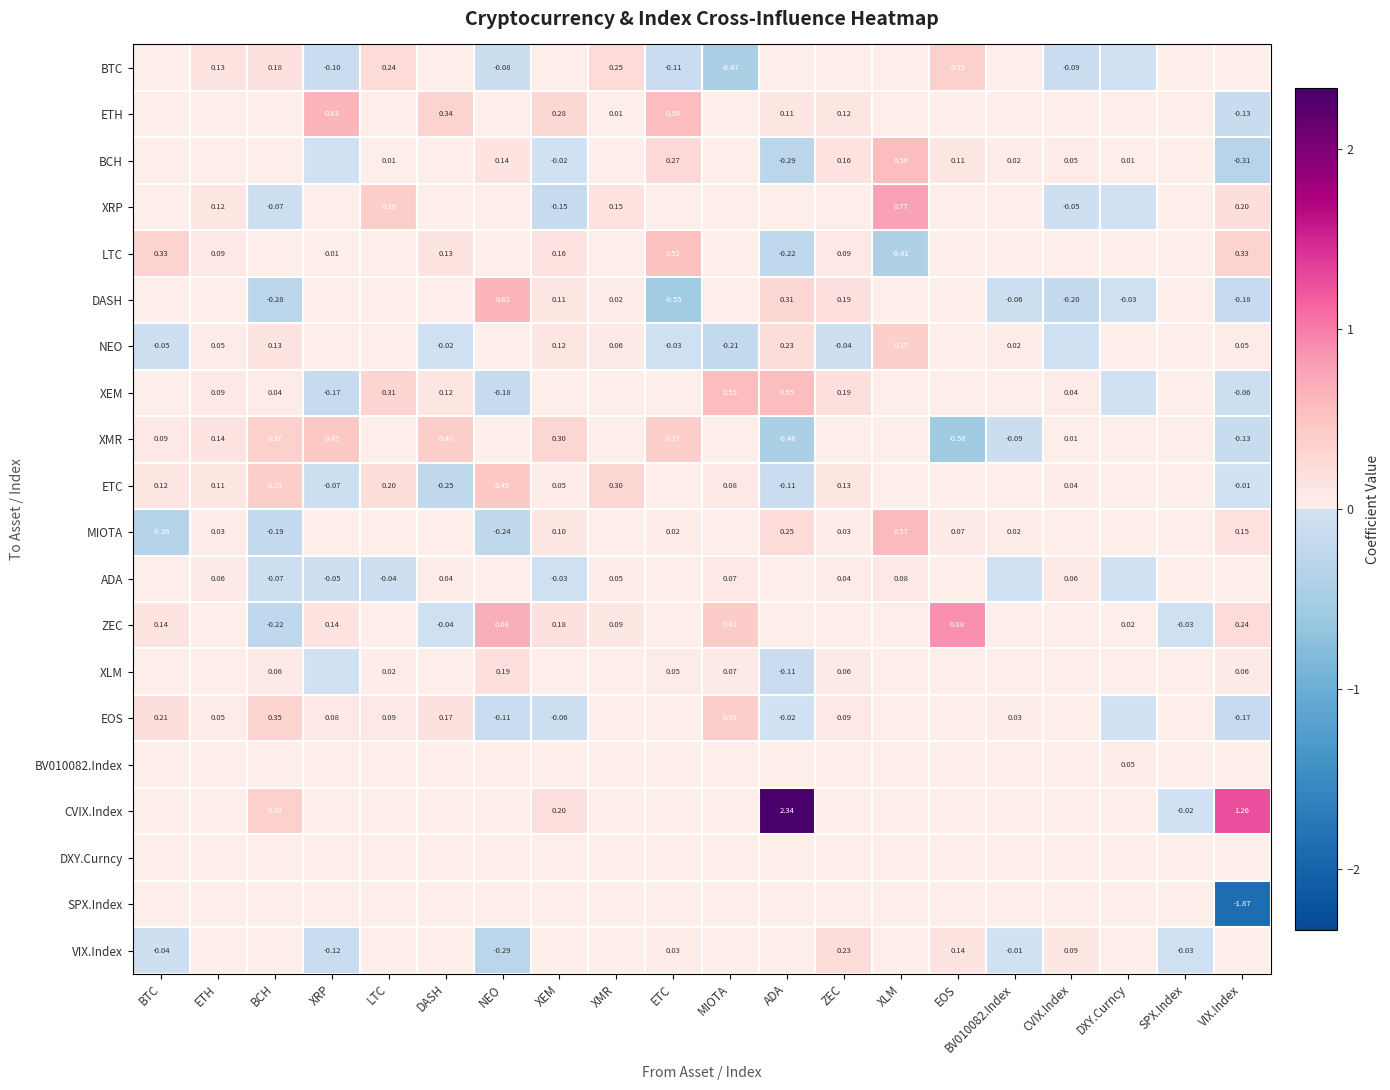

How many values in XRP are above zero?

5